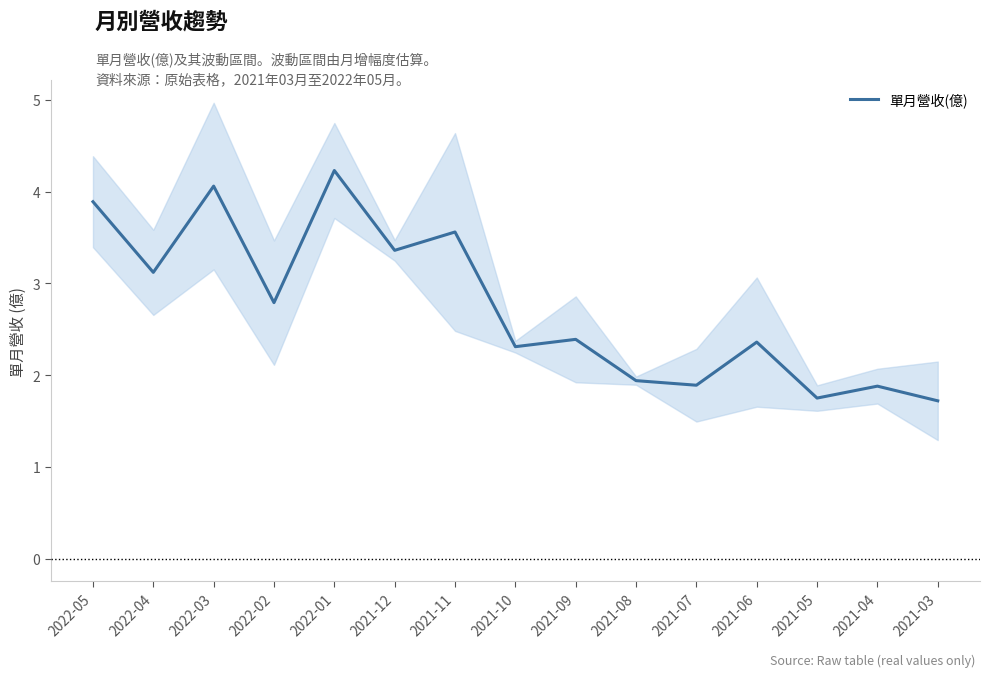

Reading left to right, extract all data points from this chart.

2022-05=3.9	2022-04=3.1	2022-03=4.1	2022-02=2.8	2022-01=4.2	2021-12=3.4	2021-11=3.6	2021-10=2.3	2021-09=2.4	2021-08=1.9	2021-07=1.9	2021-06=2.4	2021-05=1.8	2021-04=1.9	2021-03=1.7